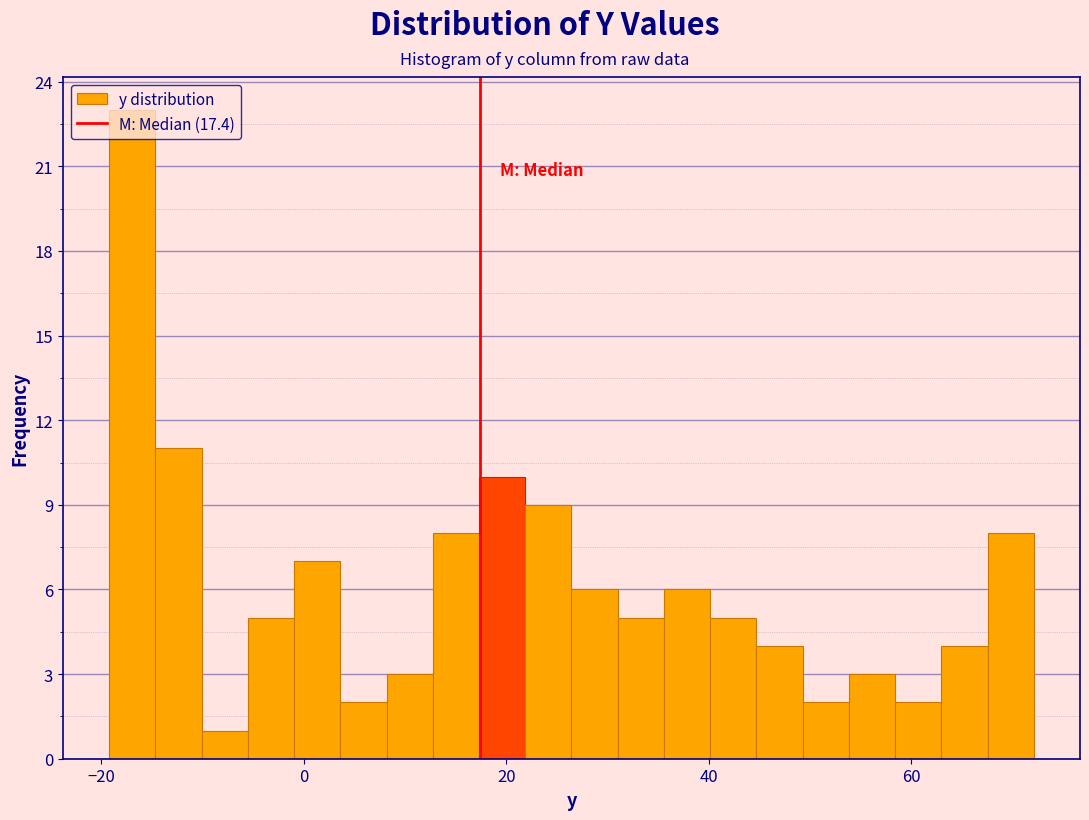

Around what value on the x-axis is the tallest bar? Give the approximate position of its centre, as read against the axis.

-16